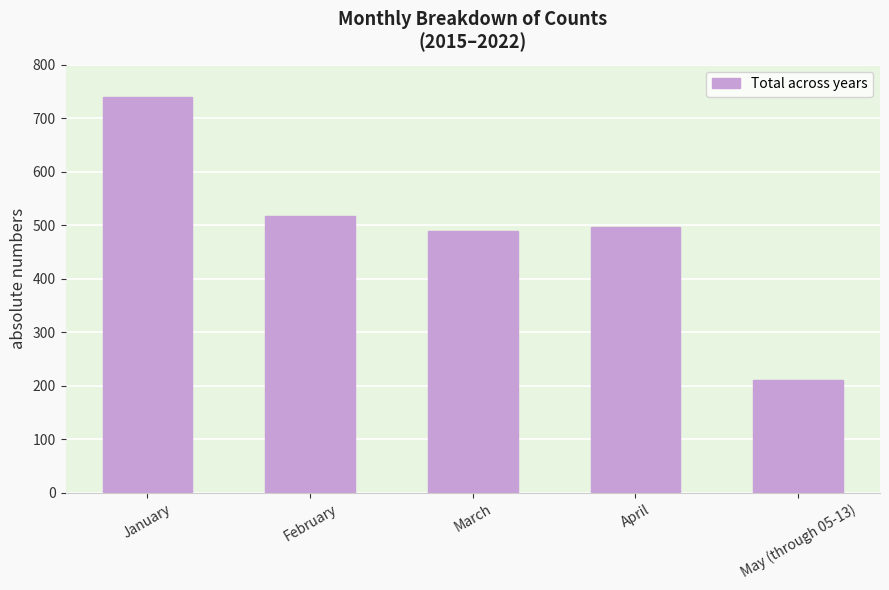

Where does the data first go above 496?

January